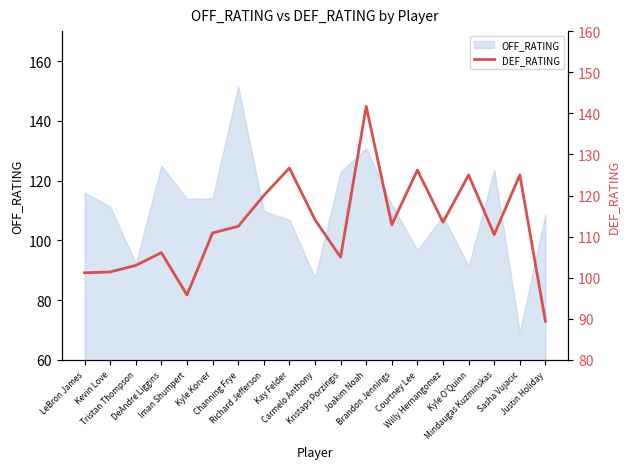

Where does the data first go above 112?

Channing Frye